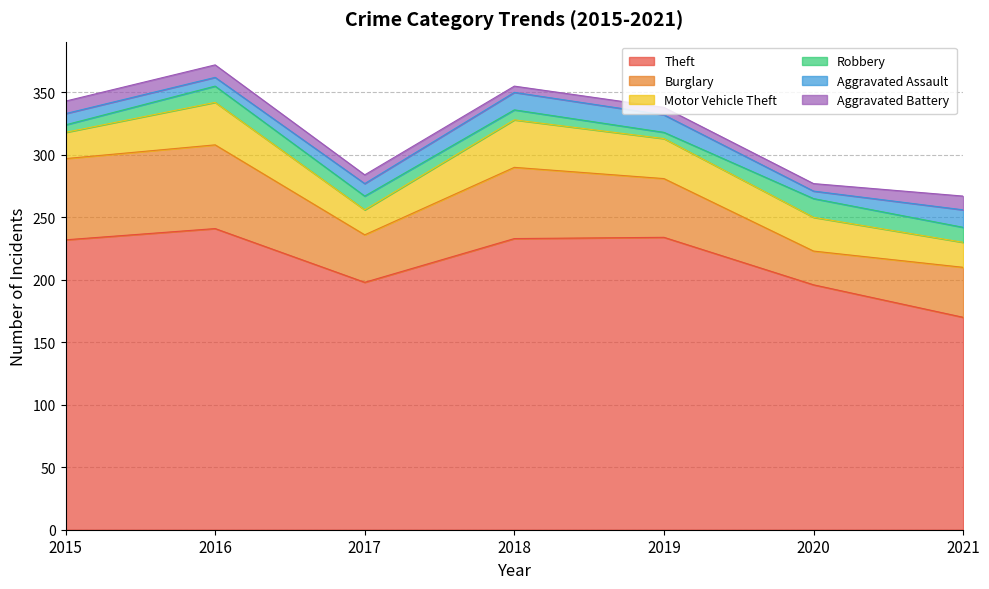

What is the smallest value displayed?

5